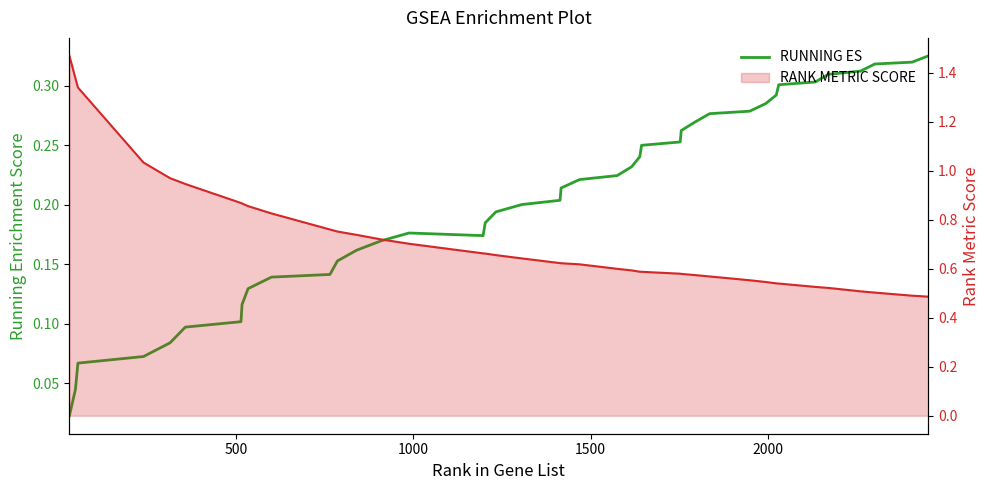

True or false: RANK METRIC SCORE and RUNNING ES cross at least once.

False